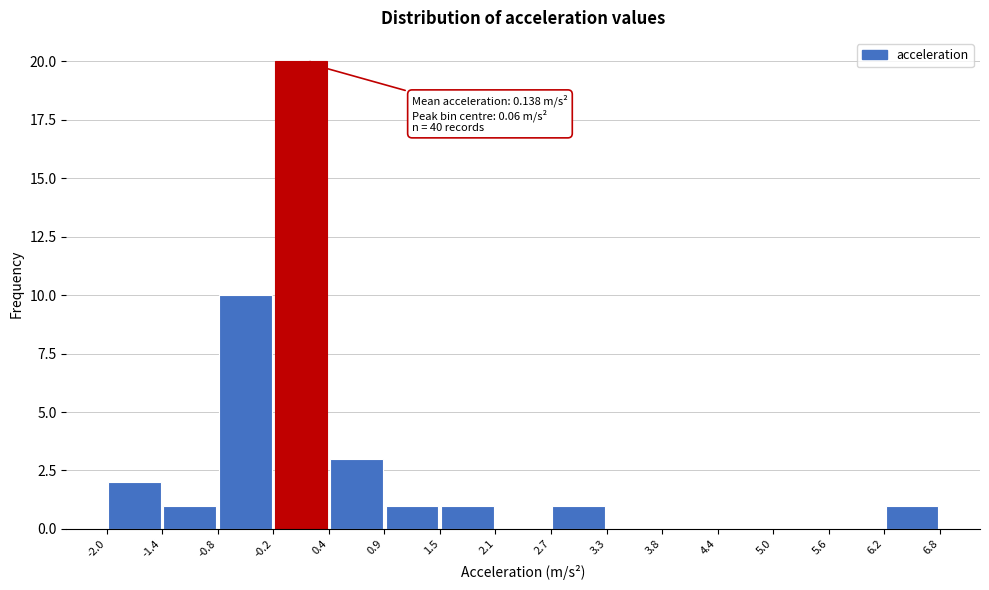

Over which range of the x-axis is the bar tallest?

-0.2 to 0.4